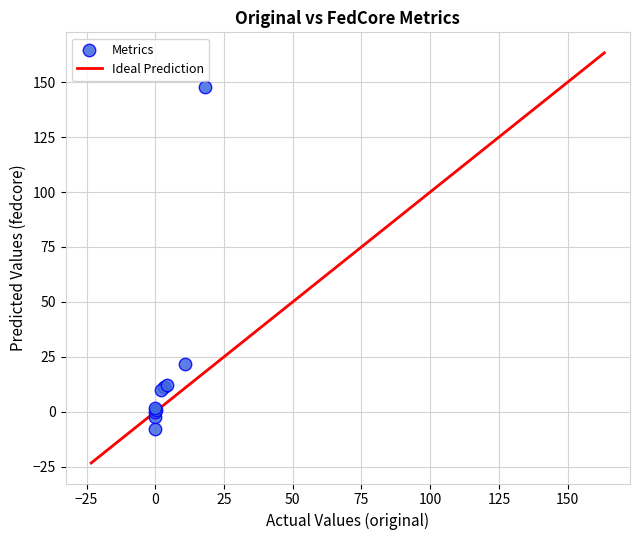

What Y value in the scatter plot is closest to 70?

21.8